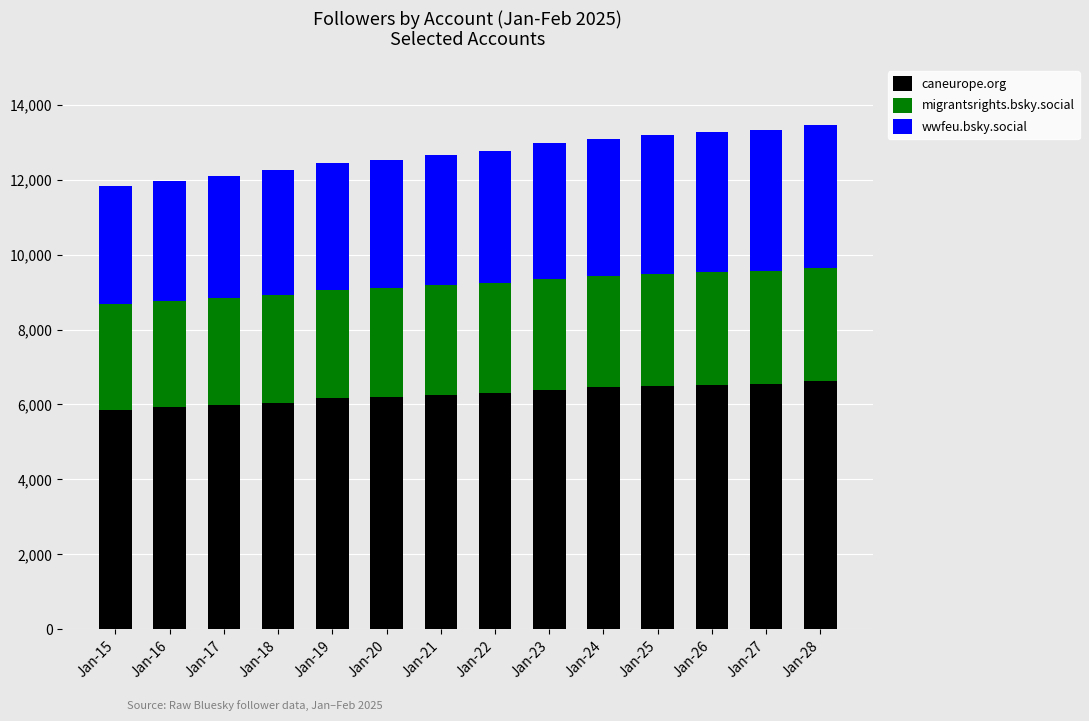

What are all the series names shown in the legend?

caneurope.org, migrantsrights.bsky.social, wwfeu.bsky.social